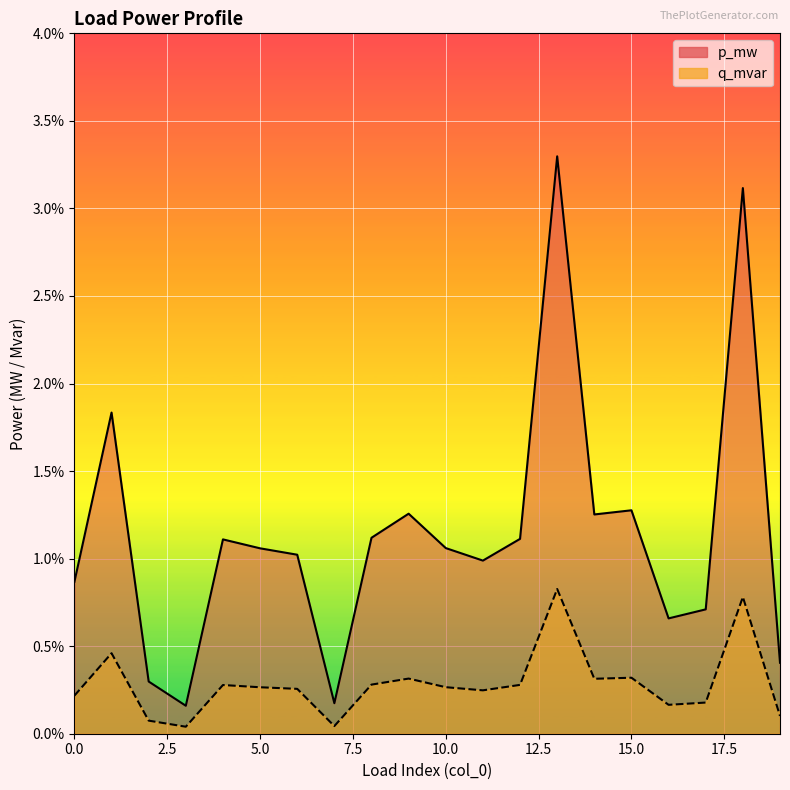

Which has a higher value, 1 or 3?

1